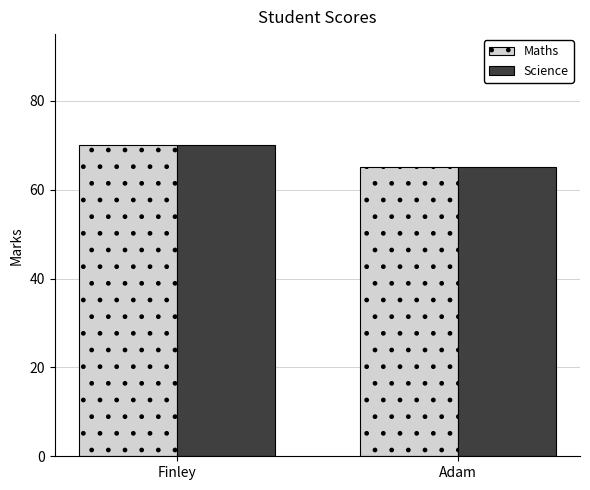

What value does the Maths series have at Adam?

65